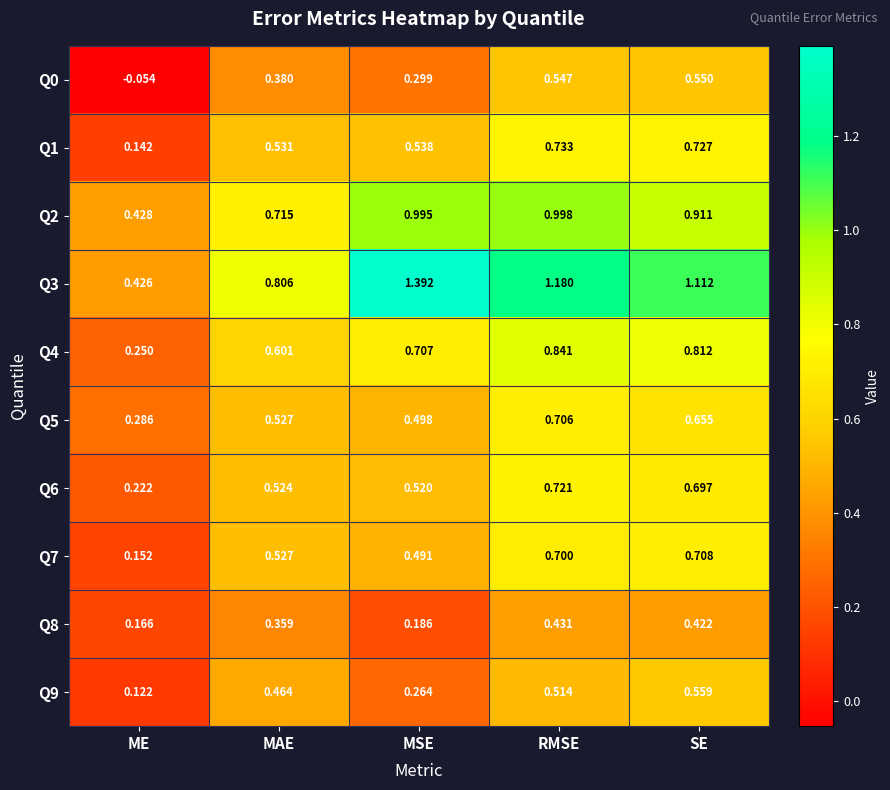

Is the value of Q0 at MSE greater than the value of Q9 at SE?

No